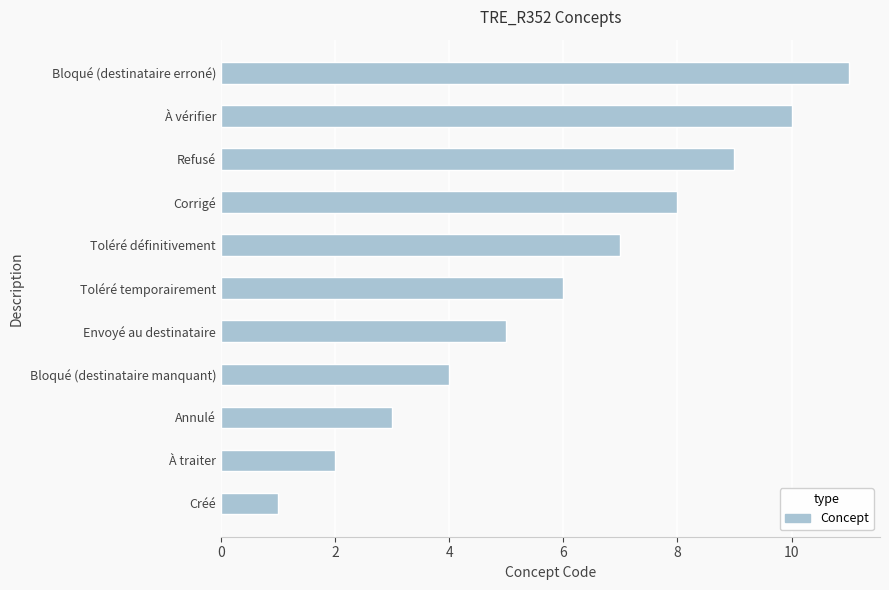

Which has a higher value, À vérifier or Toléré définitivement?

À vérifier